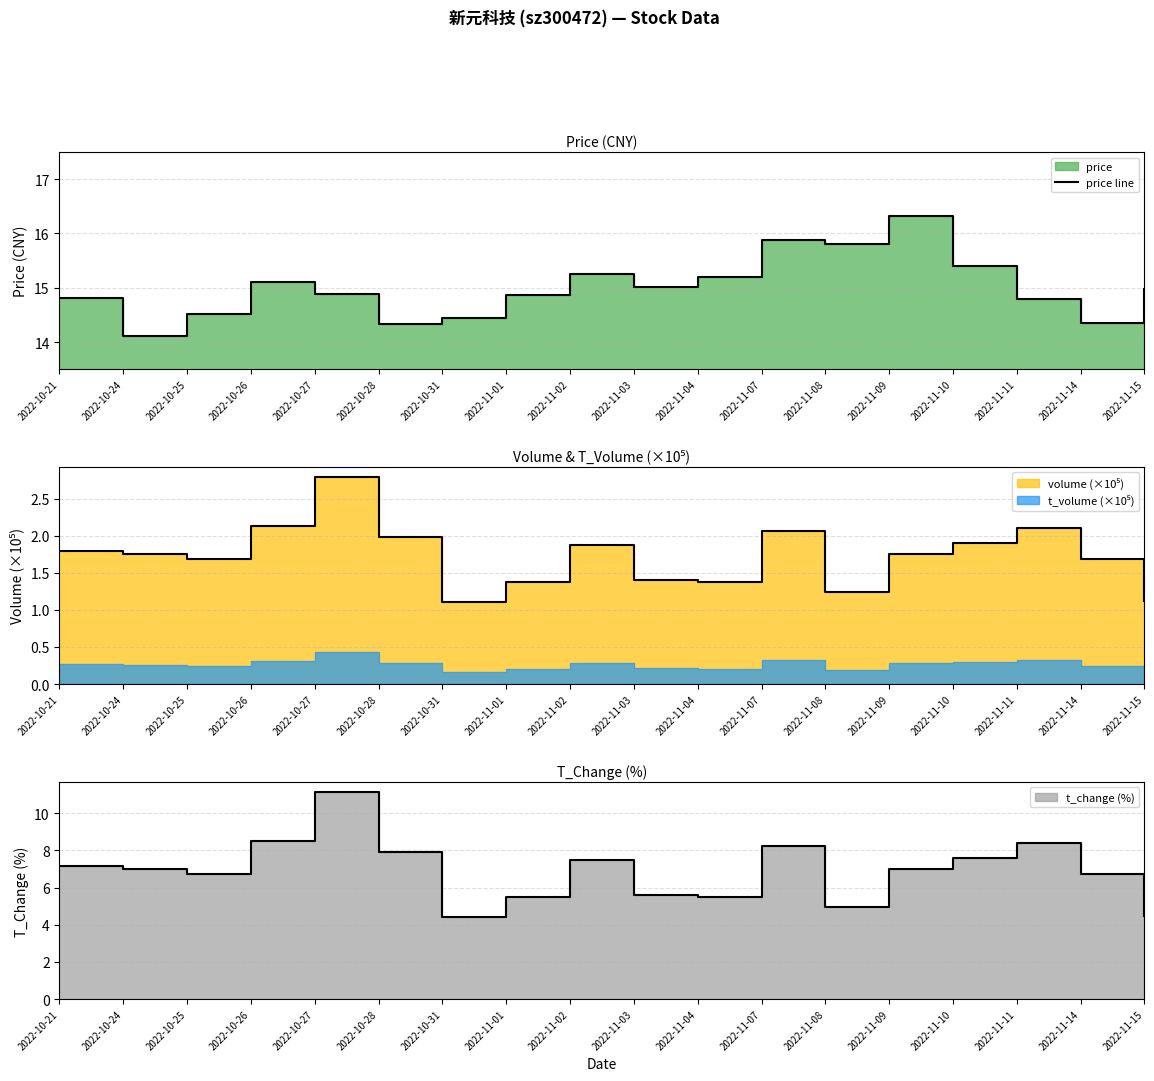

What is the change in value from 2022-11-11 to 2022-11-14?

-0.4